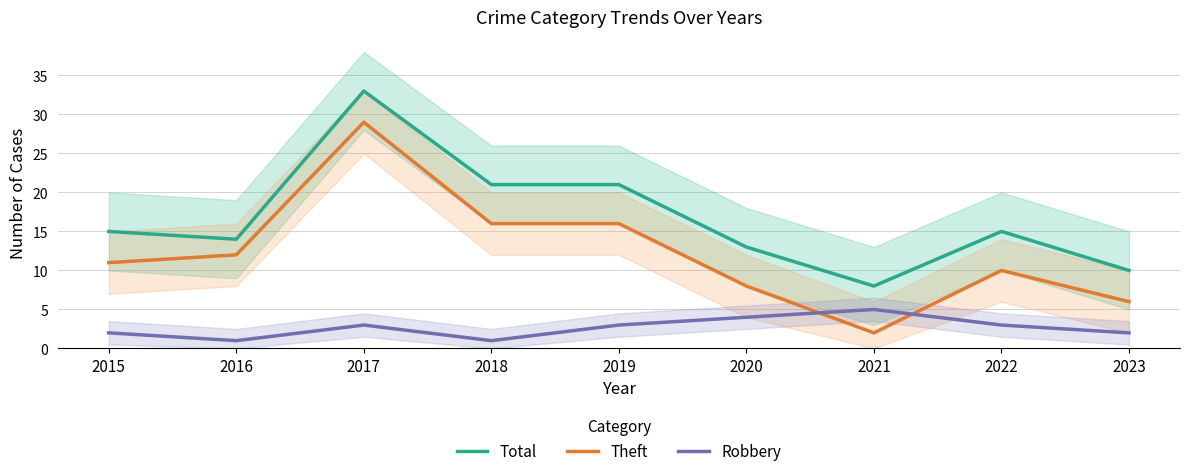

At which category is the sum across all series the highest?

2017